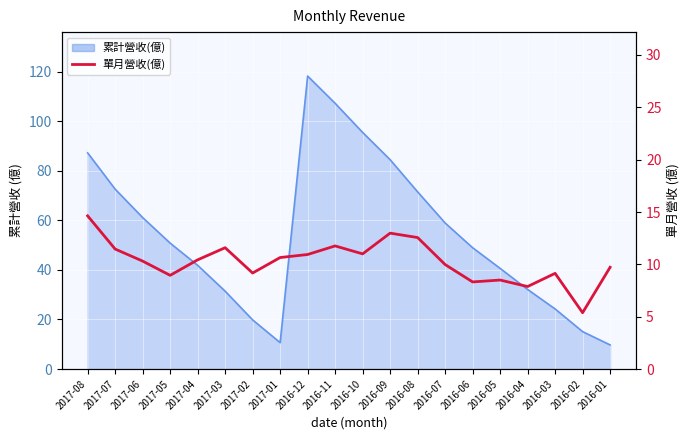

Count the number of values greater than 10.

11